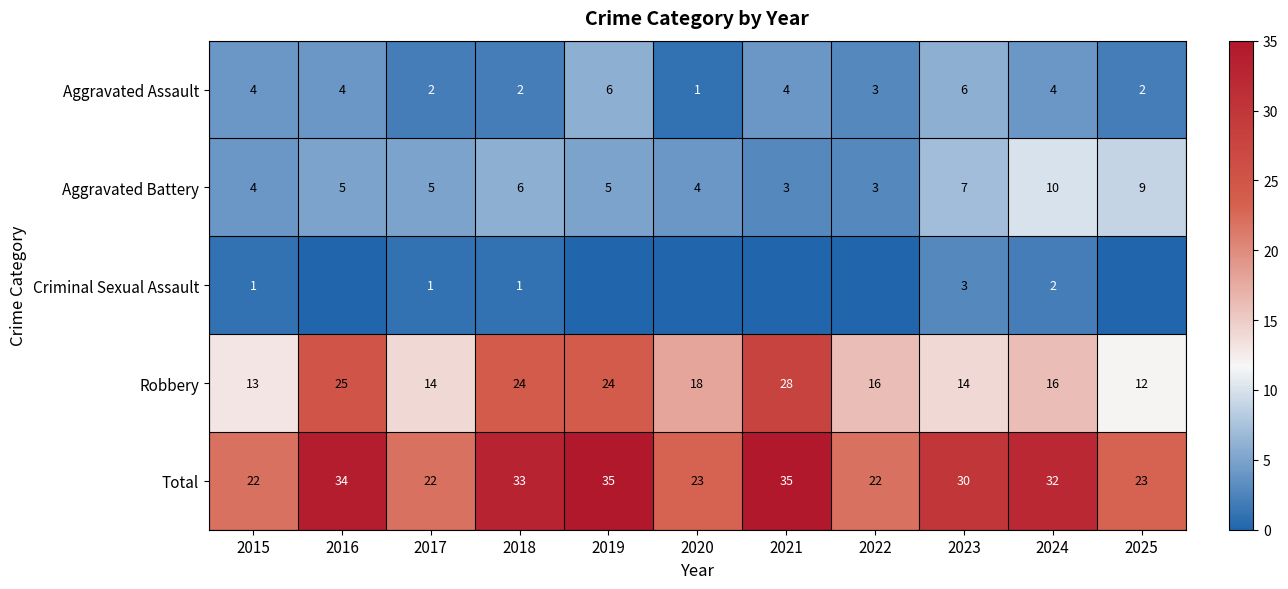

Count the Aggravated Assault values in the range 2 to 4.

8